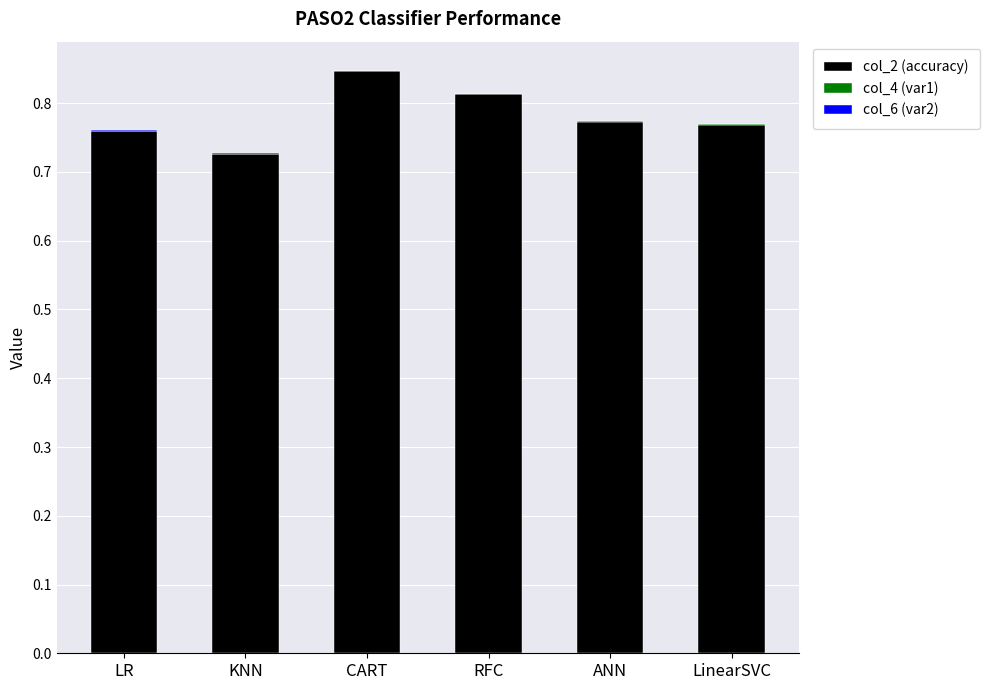

What is the sum of all col_2 (accuracy) values?

4.7